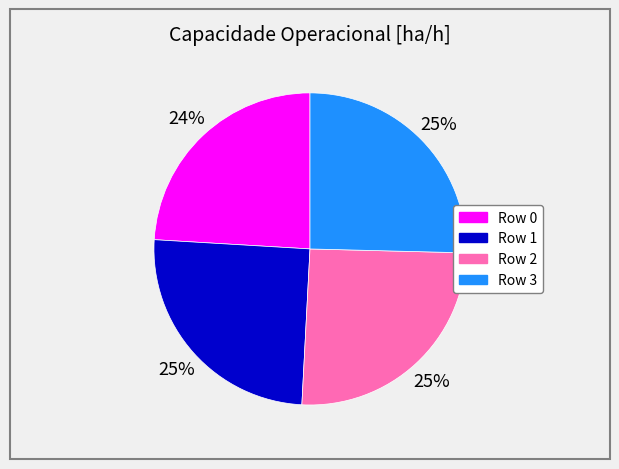

To the nearest percent, what portion does Row 2 represent?

25%